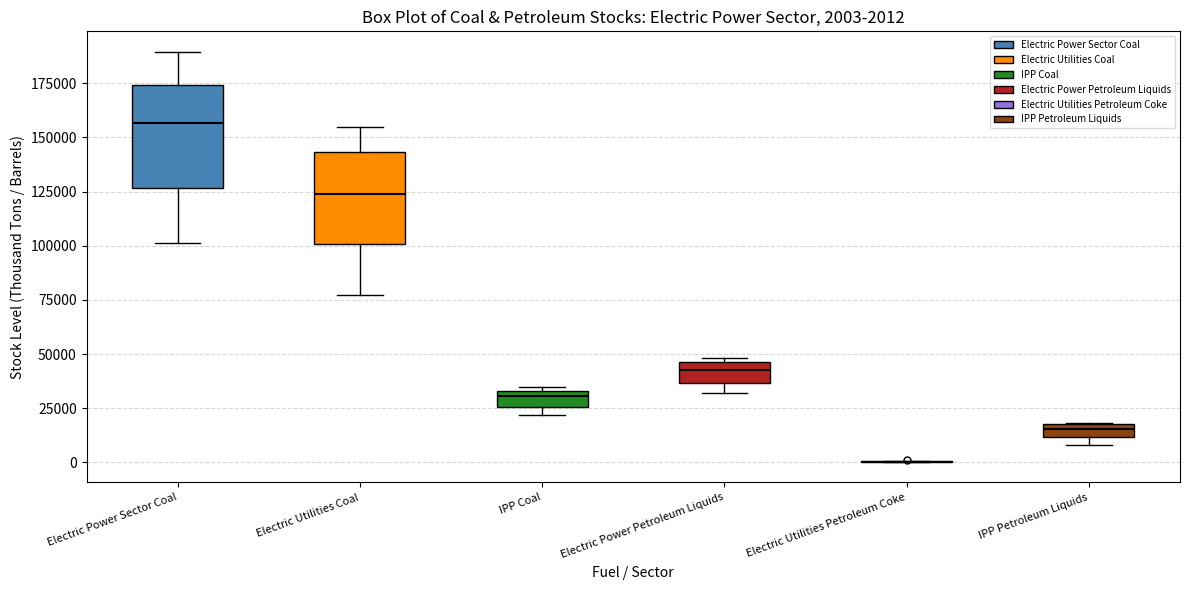

Which box is the tallest, from its lower edge to its upper edge?

Electric Power Sector Coal